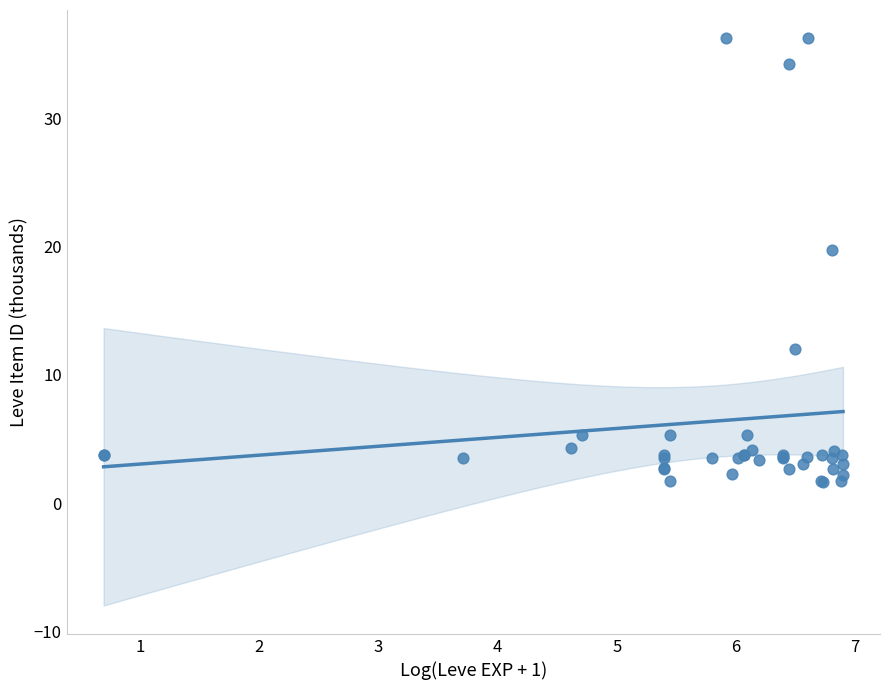

What Y value in the scatter plot is closest to 18?

19.7